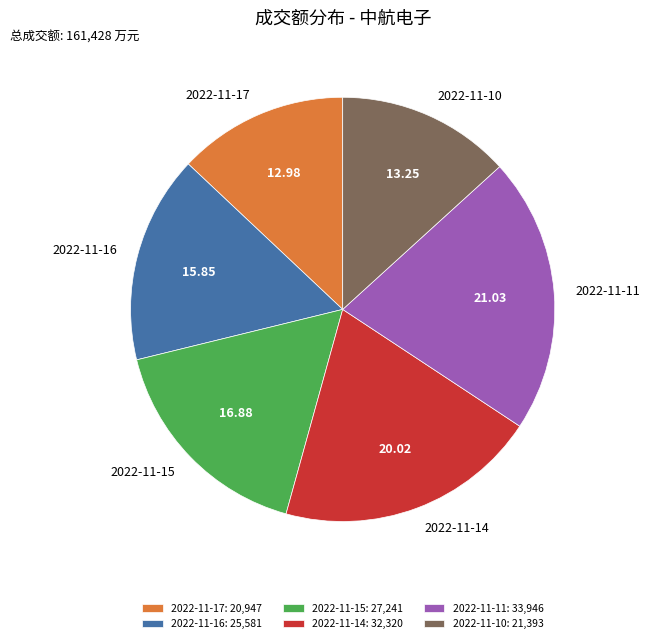

Combined, do 2022-11-14 and 2022-11-11 account for over 50%?

No